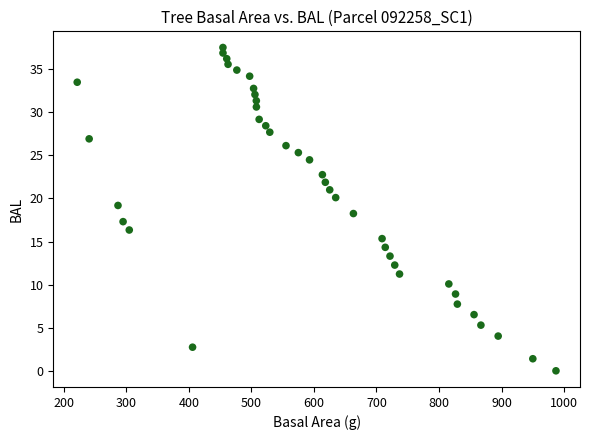

What is the range of X values (max minus min)?

765.3